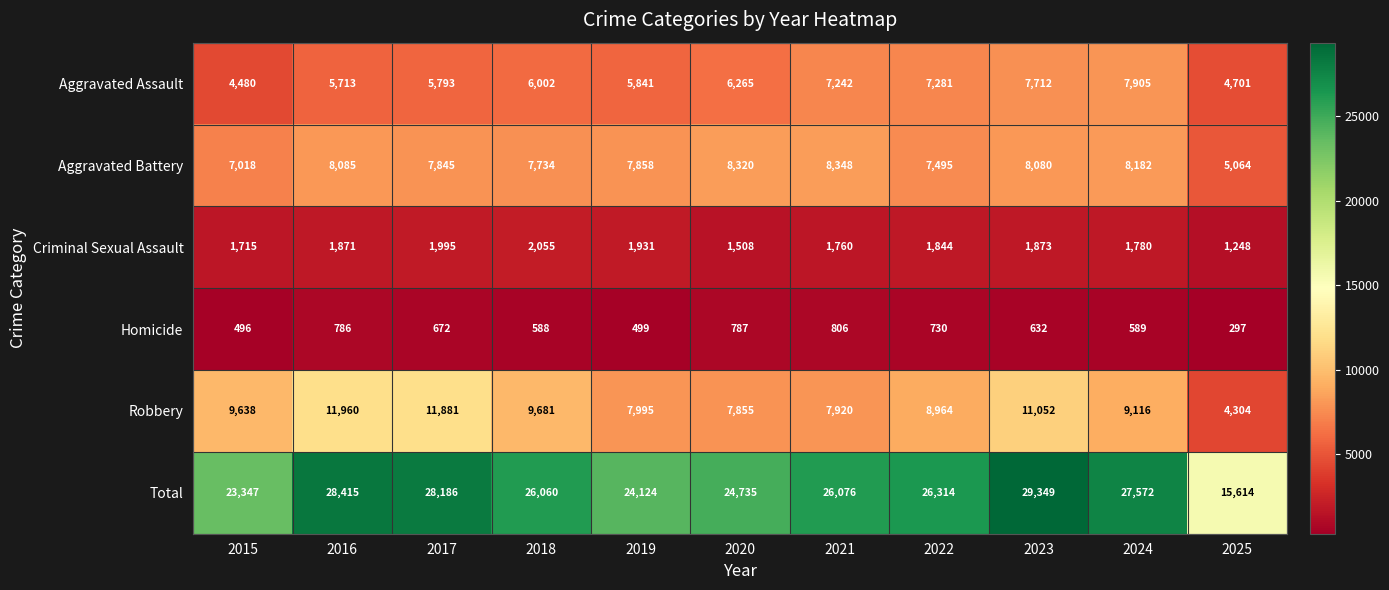

Which category has the highest value across all series?

2023